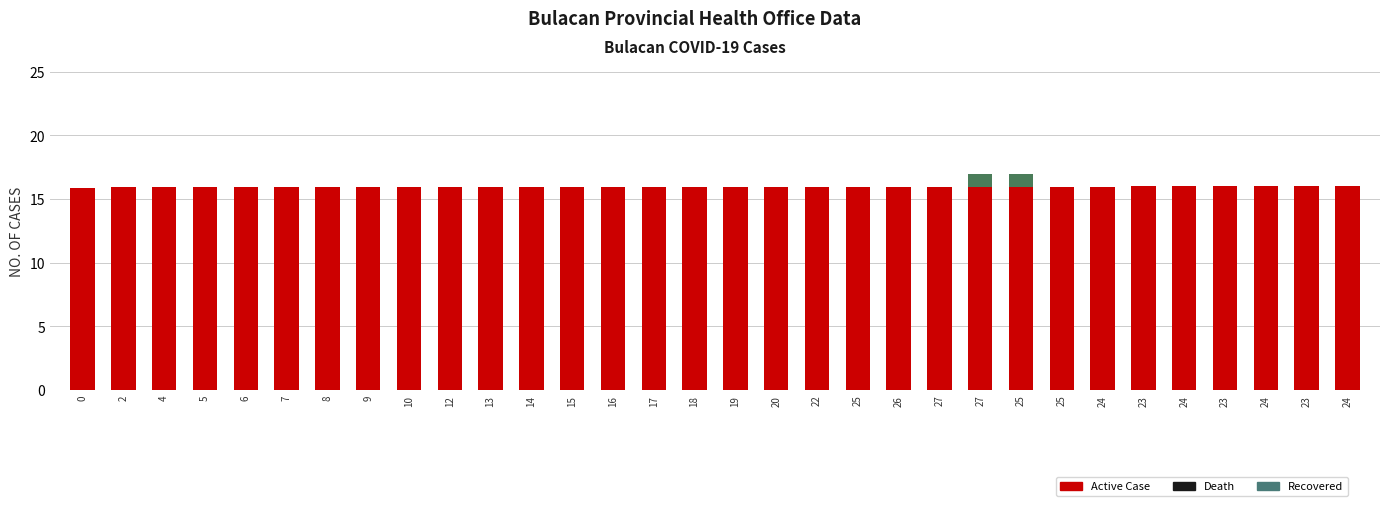

Count the number of categories in the chart.

32